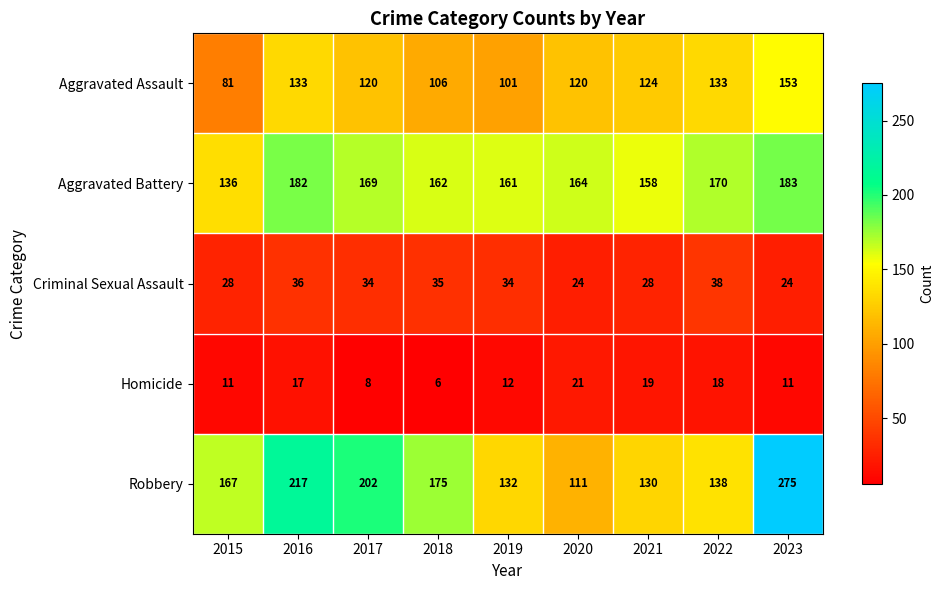

What is the difference between the maximum and minimum values in the Aggravated Battery series?

47